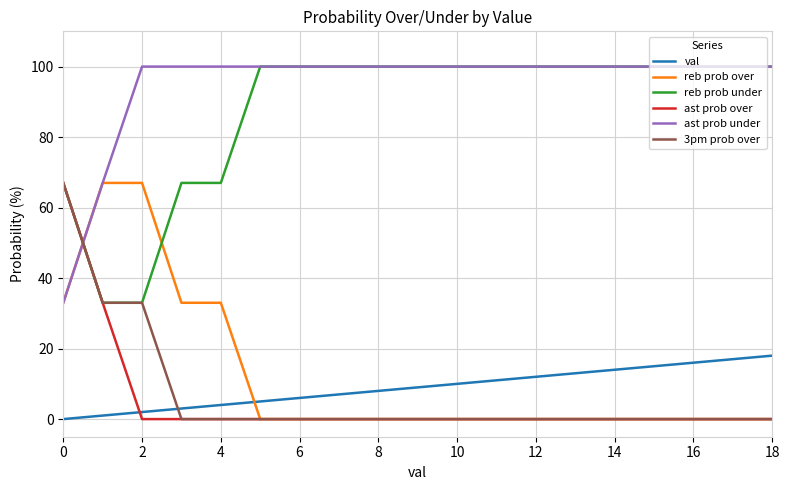

Which series has the largest total across all categories?

ast prob under